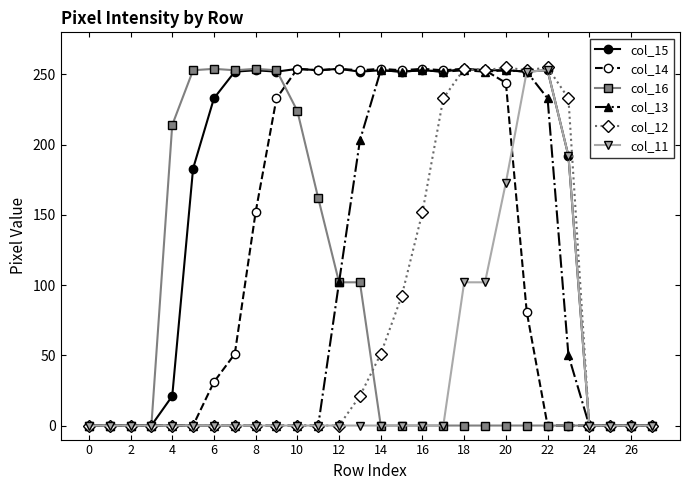

Which series has the largest total across all categories?

col_15